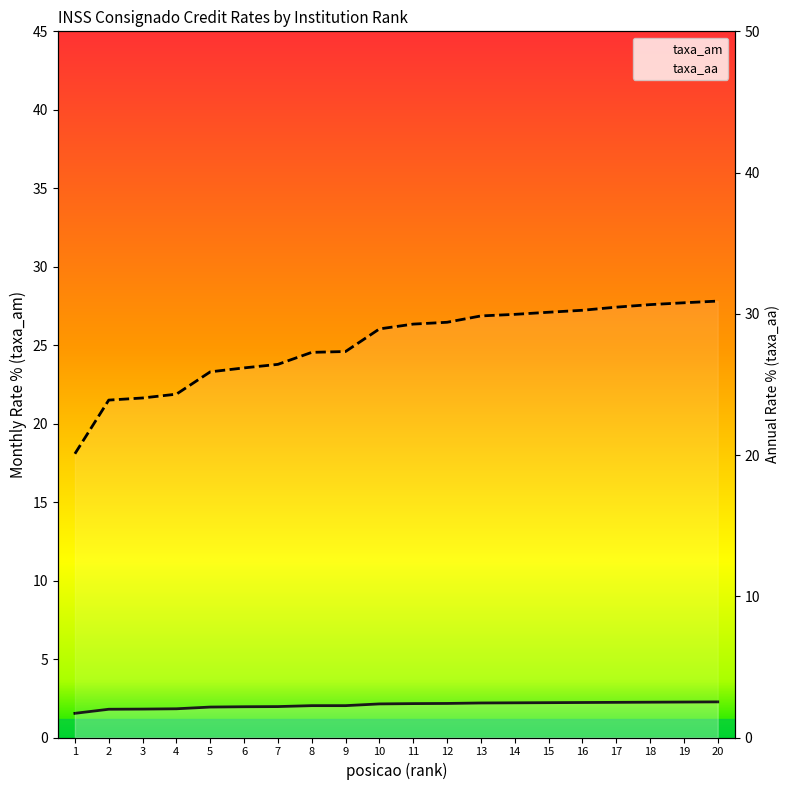

What is the approximate value of taxa_aa at 9?

27.3